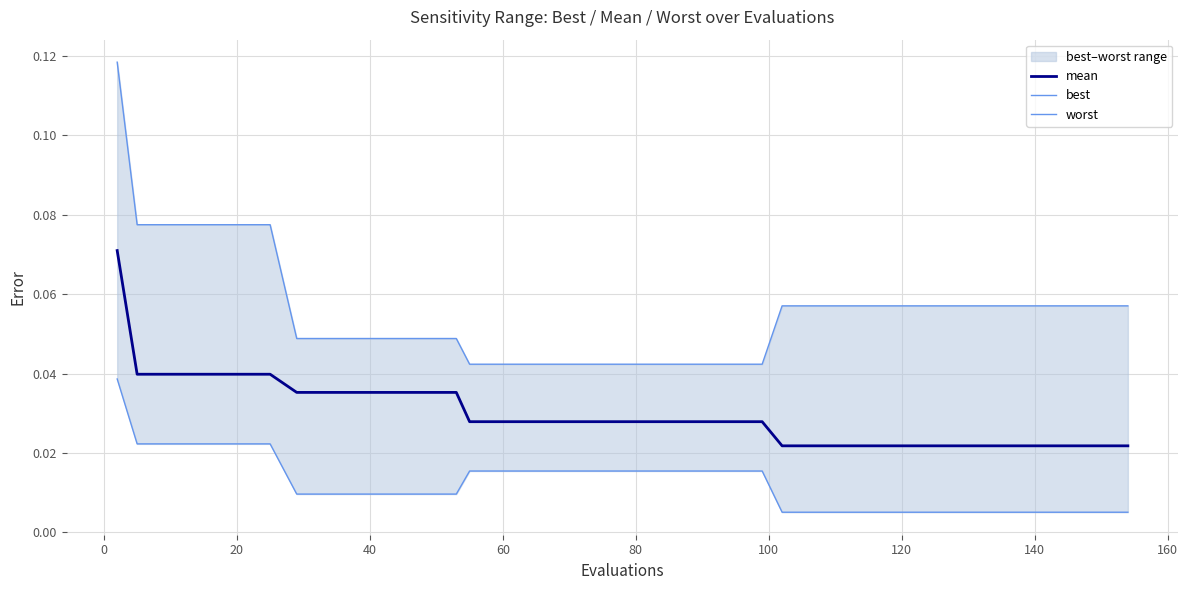

True or false: best has more than 2 interior local peaks.

False